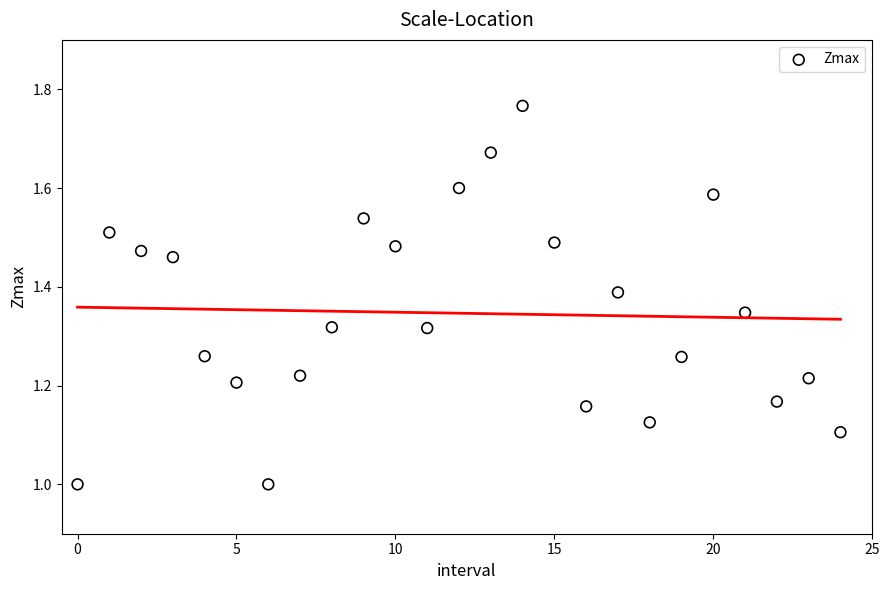

What is the range of Y values (max minus min)?

0.8